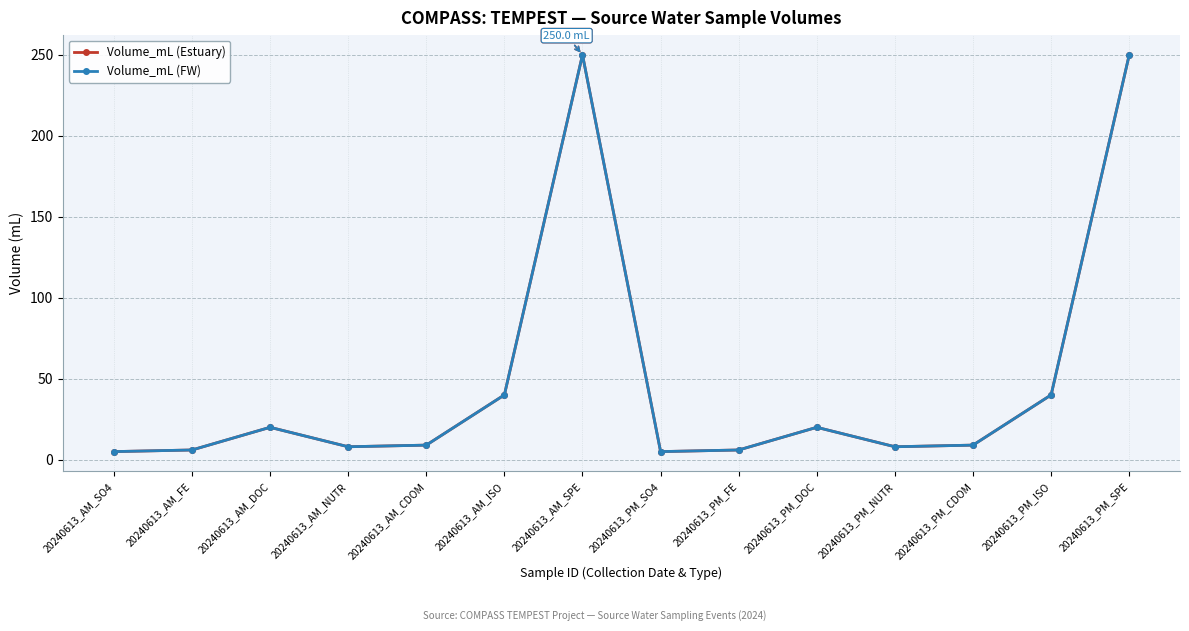

How many data points in Volume_mL (Estuary) are less than 9?

6